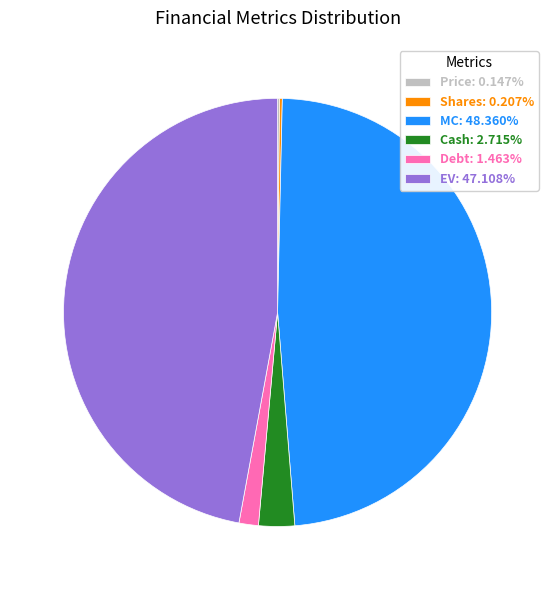

What is the ratio of the value at Debt: 1.463% to the value at Cash: 2.715%?

0.5